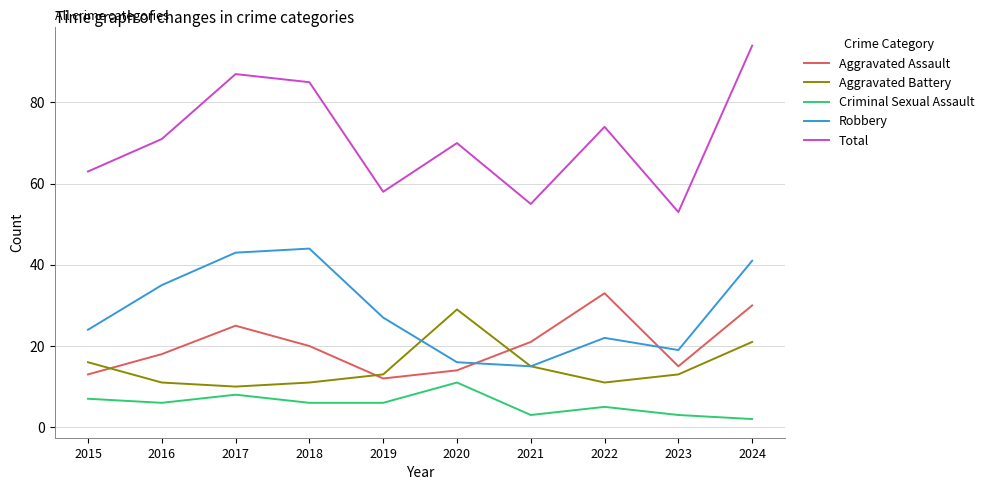

What is the approximate value of Robbery at 2017?

43